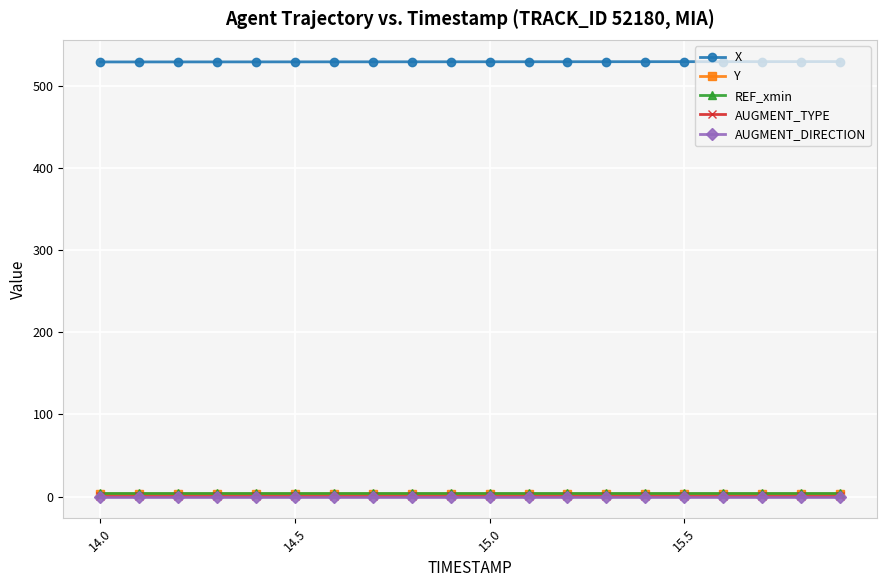

Which series has the largest total across all categories?

X